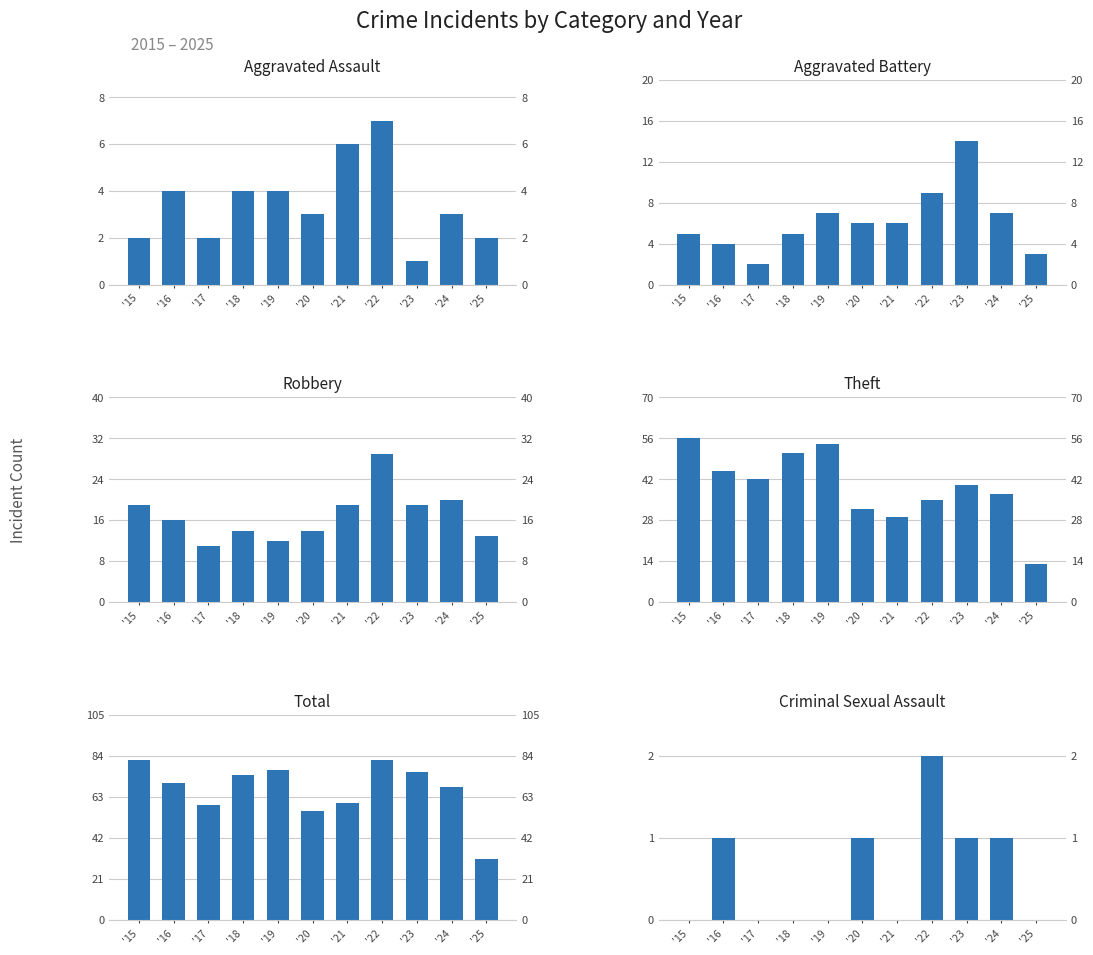

What is the value of the Total bar at the 6th from the left?

56